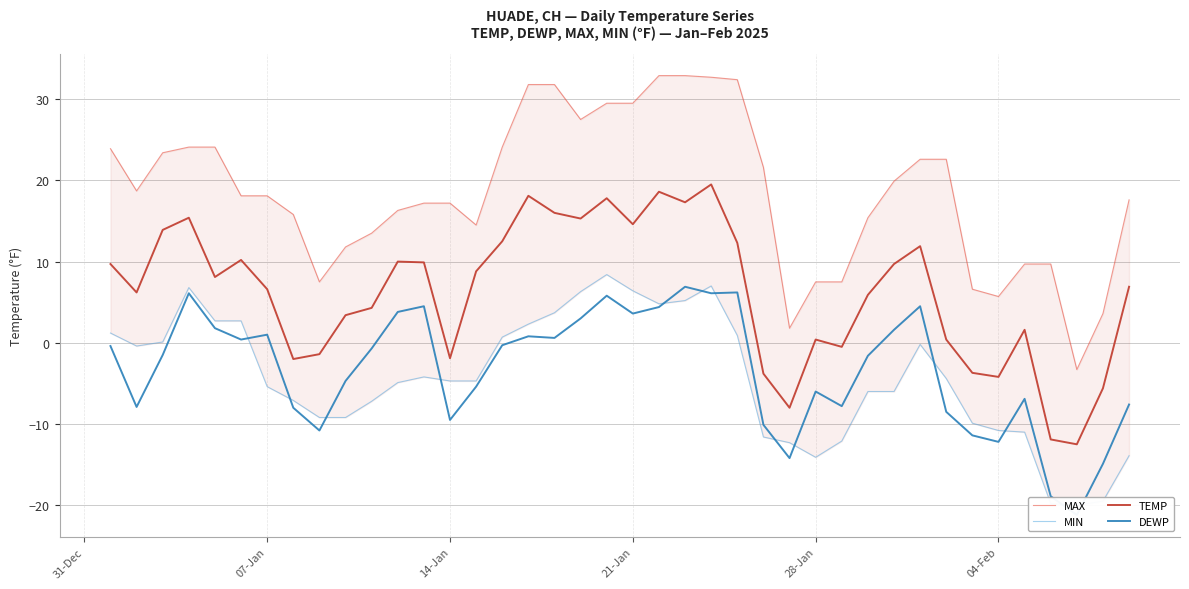

What is the lowest value of the TEMP series?

-12.5